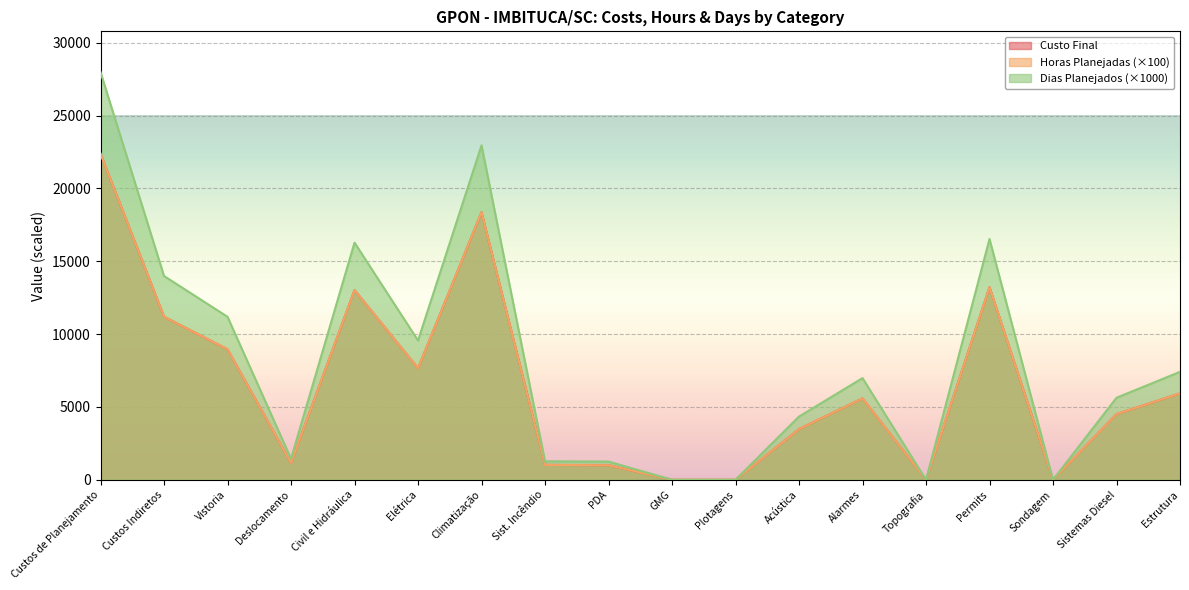

Is the value of Horas Planejadas at Sist. Incêndio greater than the value of Dias Planejados at Climatização?

No